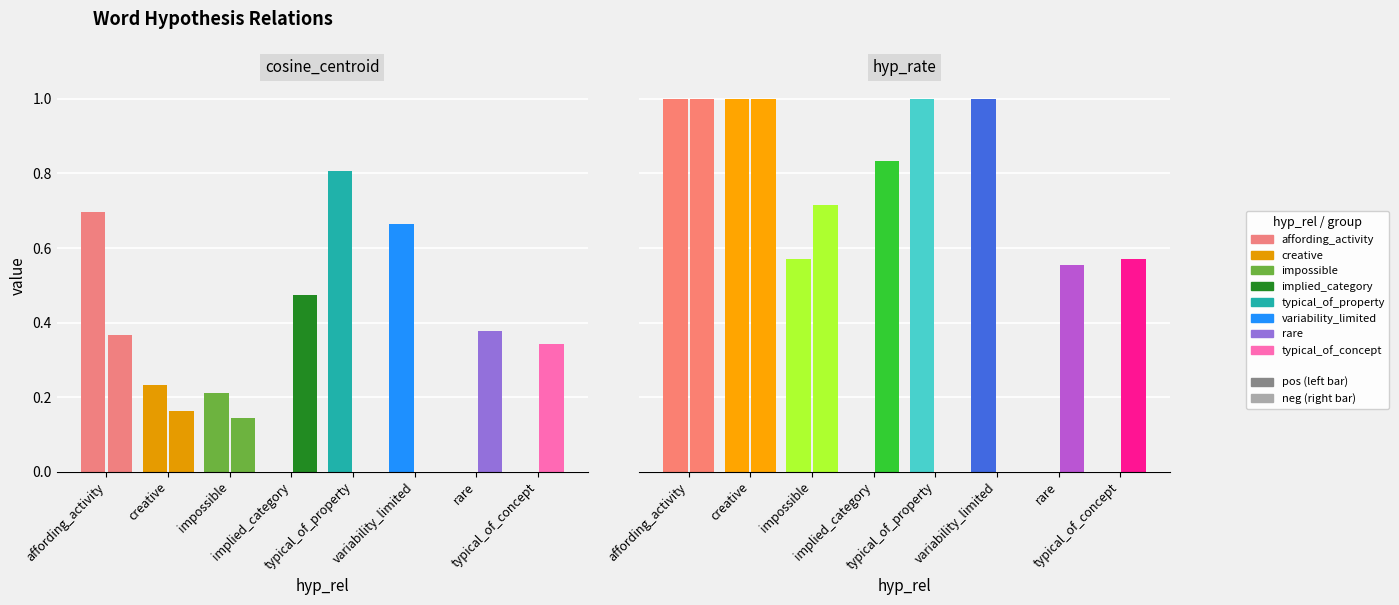

What is the label of the 1st bar from the left?

affording_activity